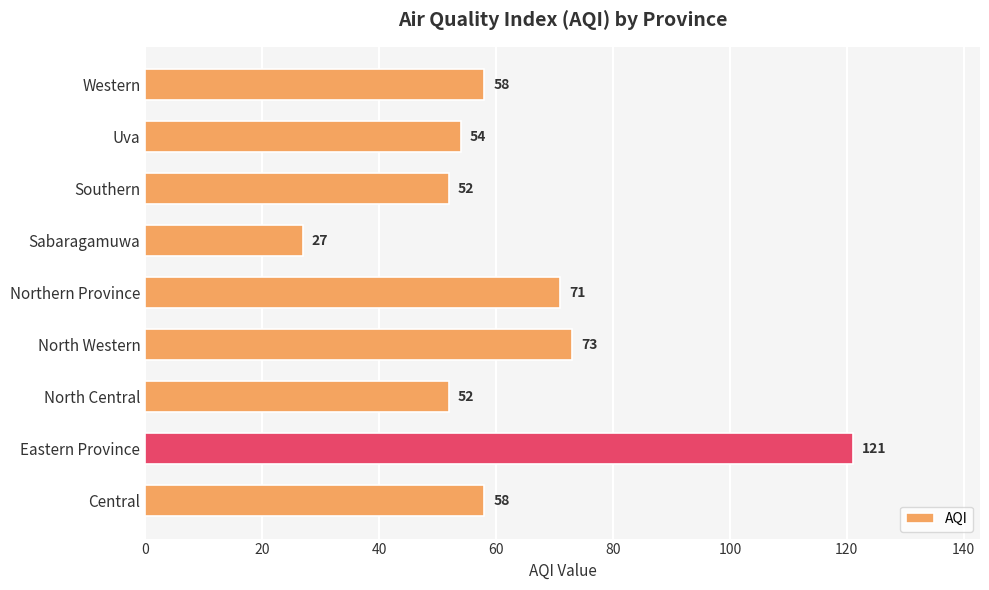

Which category has the lowest value across all series?

Sabaragamuwa